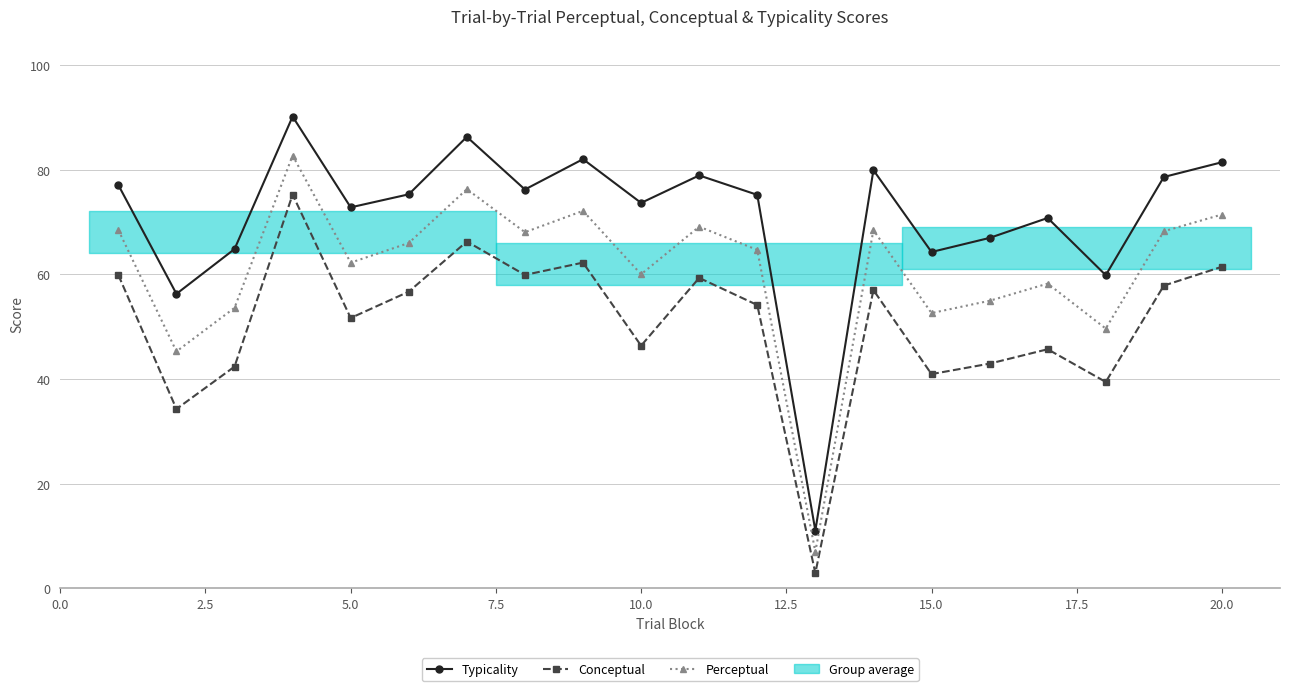

List the series in order of their peak value, highest first.

Typicality, Perceptual, Conceptual